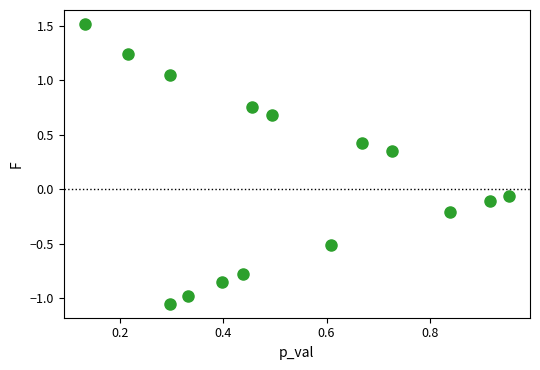

What is the range of Y values (max minus min)?

2.6